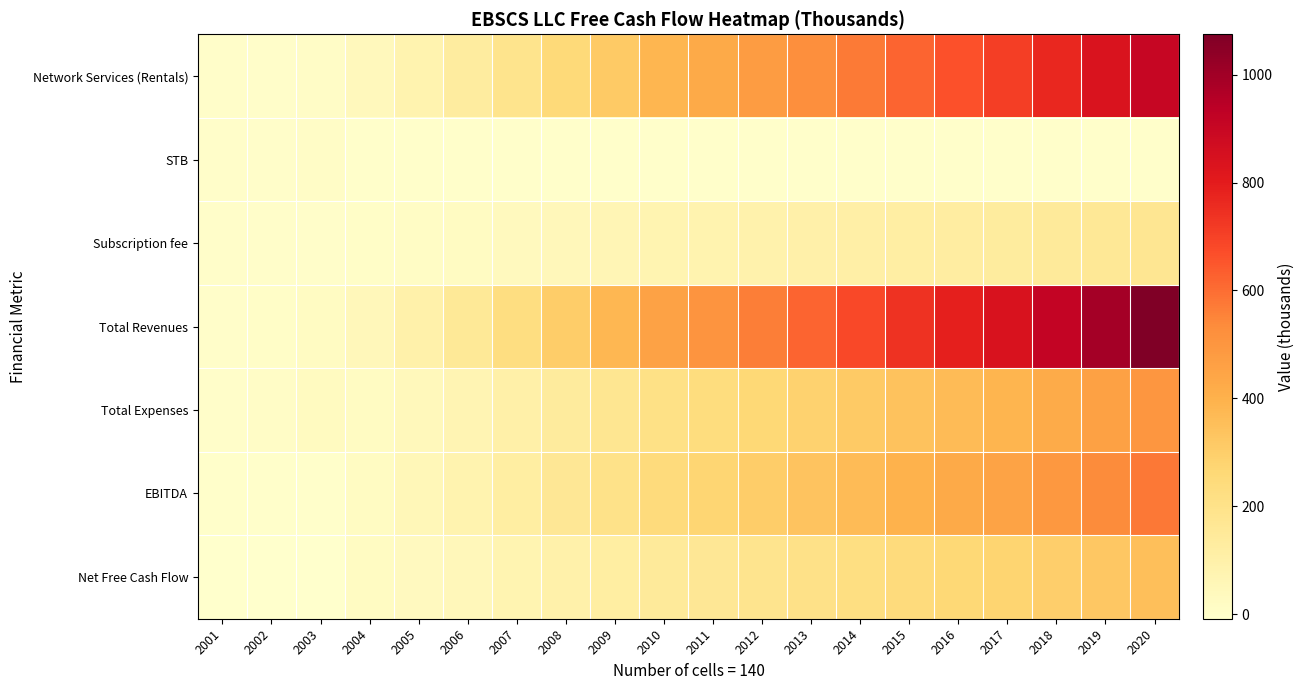

What is the maximum value shown in the chart?

1074.9